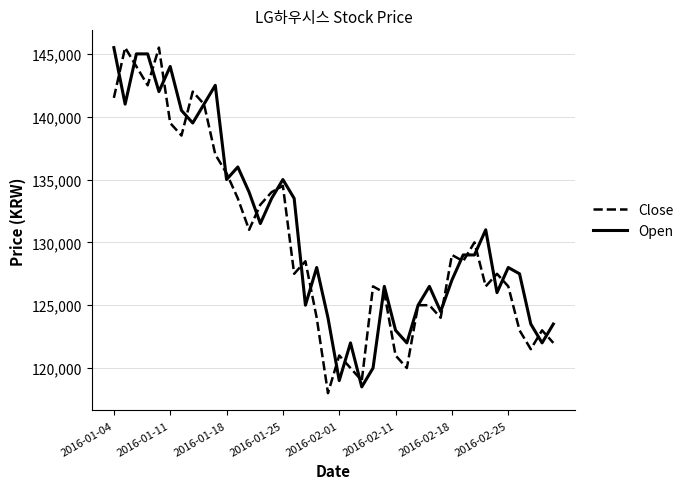

What is the smallest value displayed?

118000